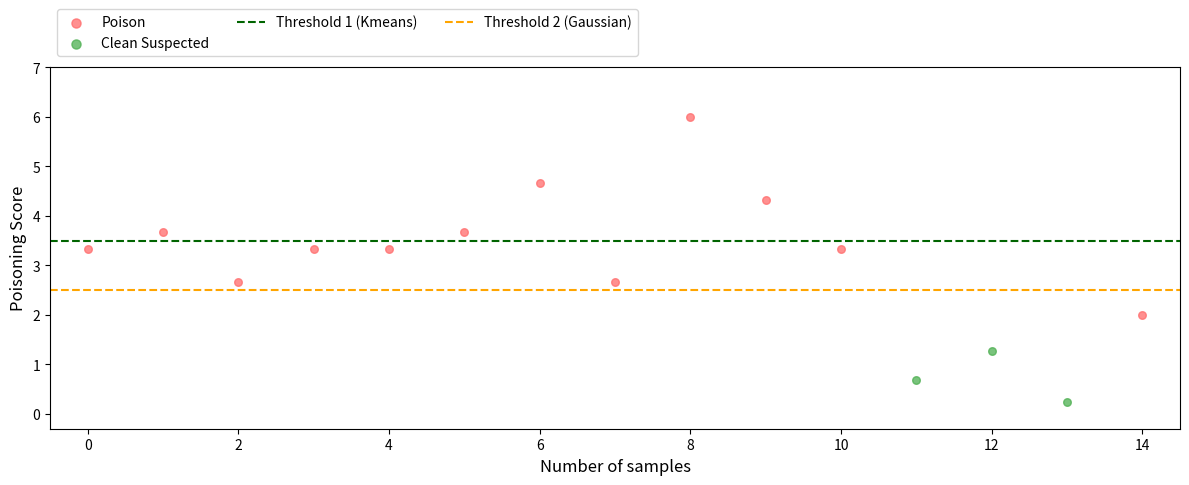

Which series has the largest Y range (max minus min)?

Poison